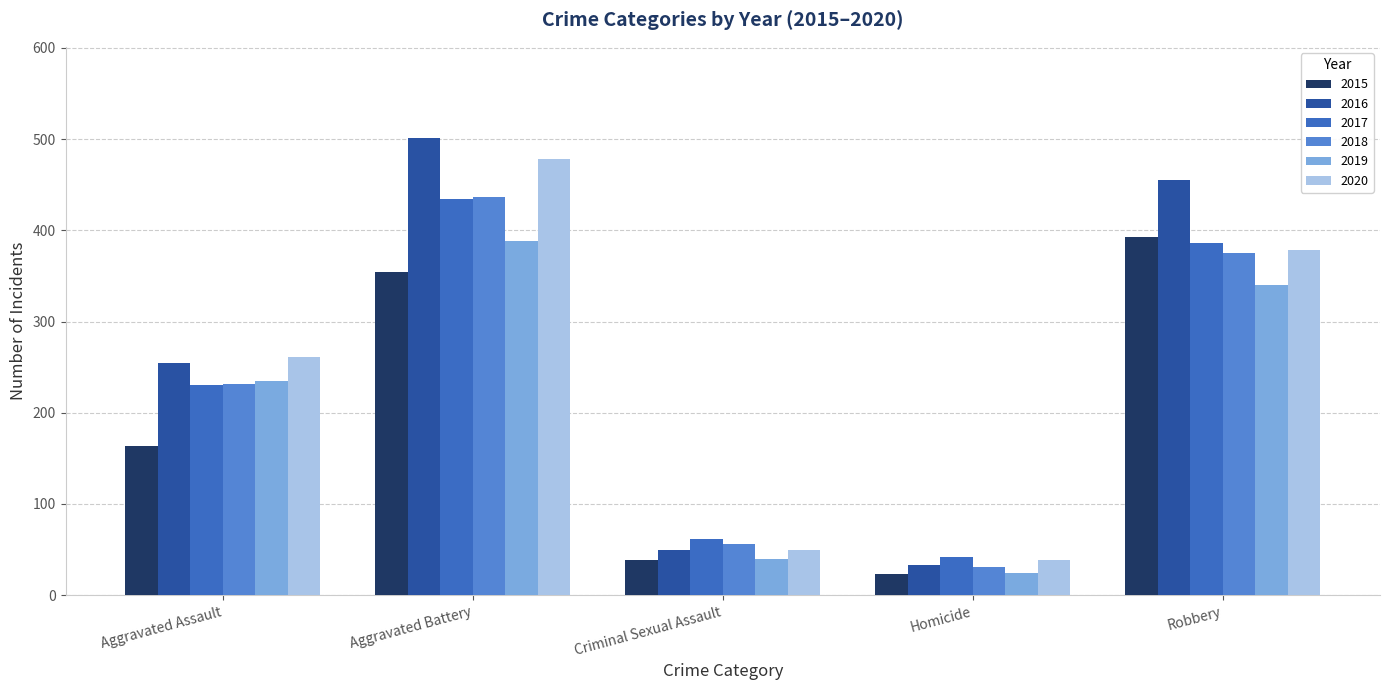

Which series has the widest spread of values?

2016